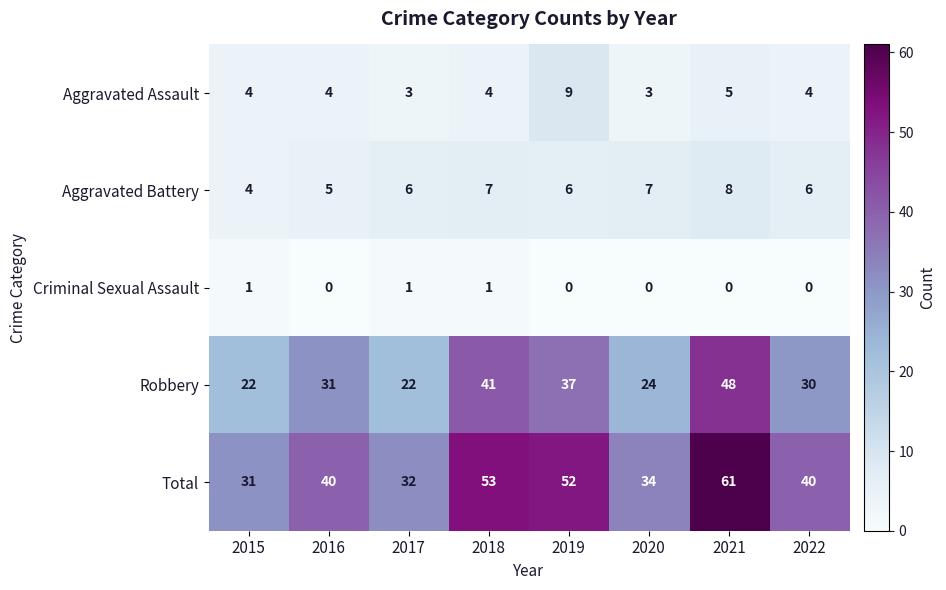

What is the difference between the maximum and minimum values in the Aggravated Battery series?

4